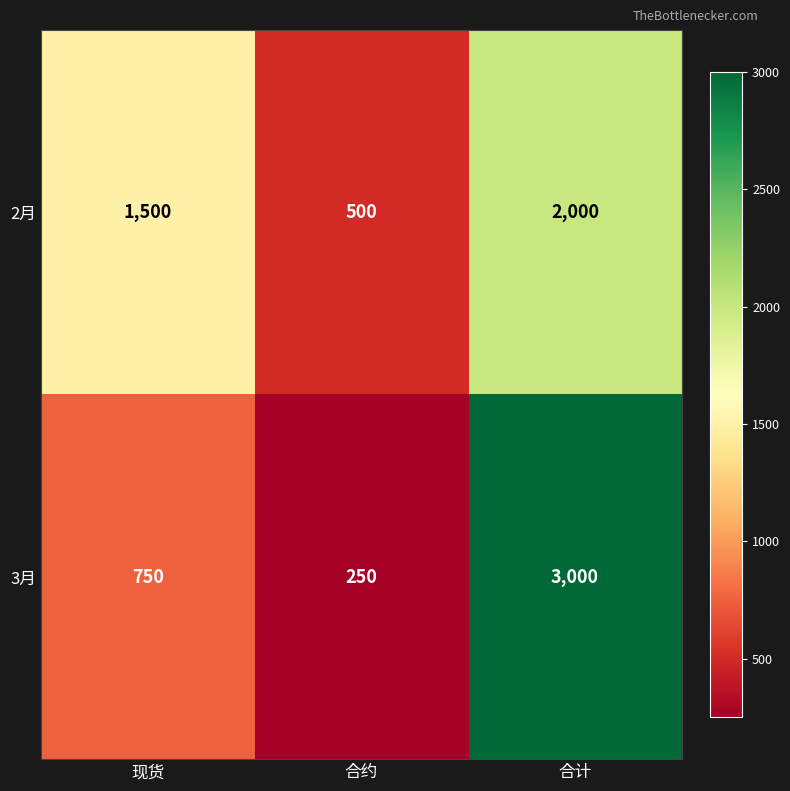

What is the total value across all series at 合计?

5000